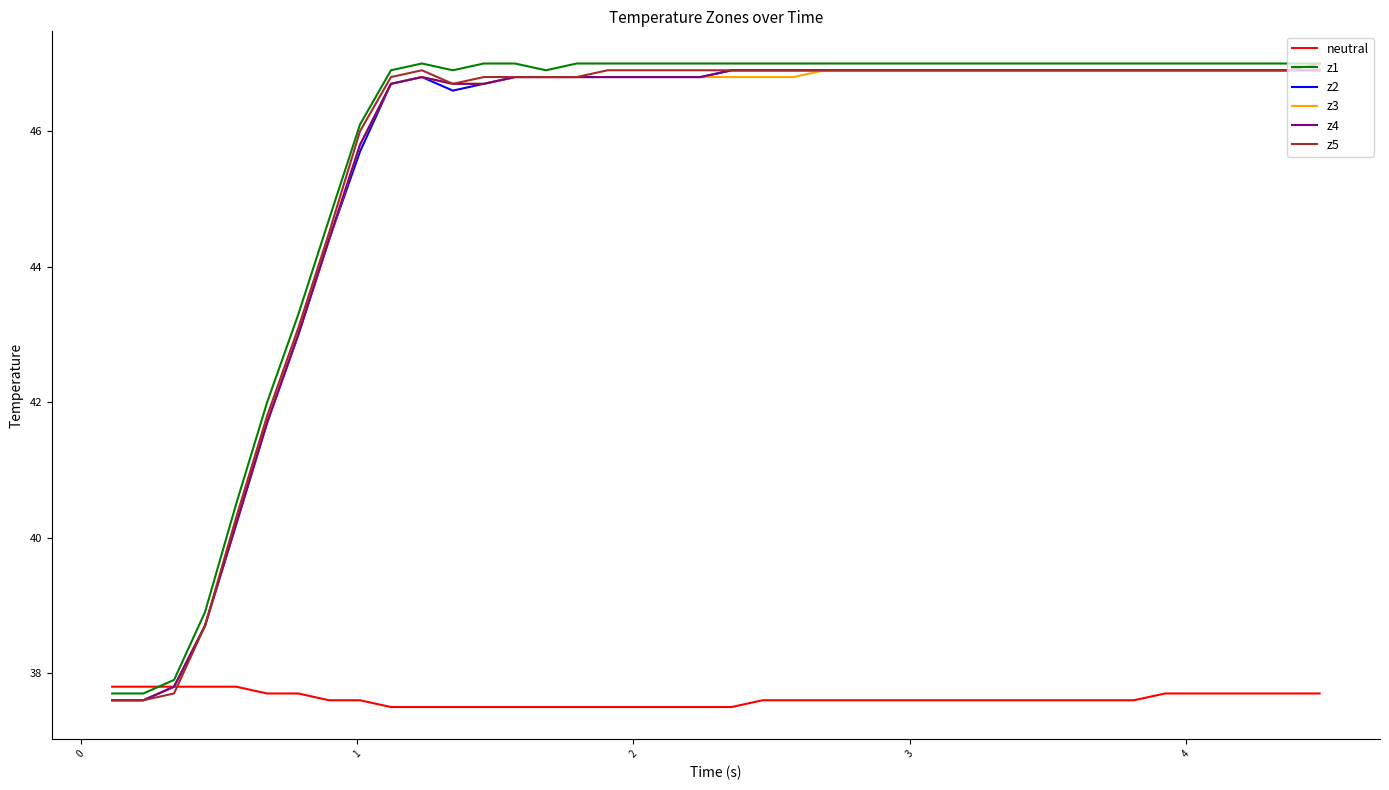

What is the minimum value shown in the chart?

37.5